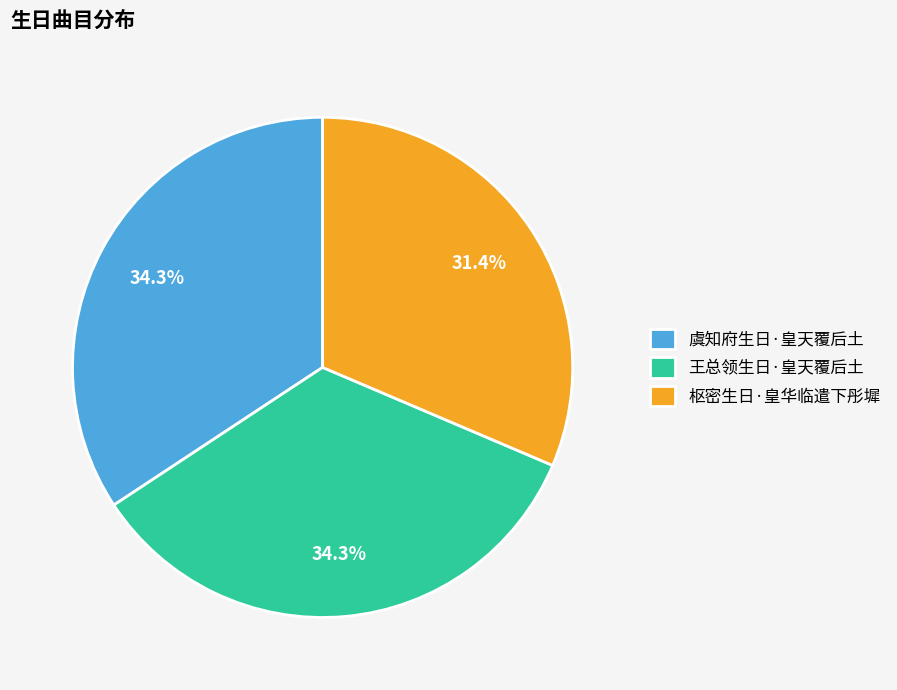

How many slices are in this pie chart?

3